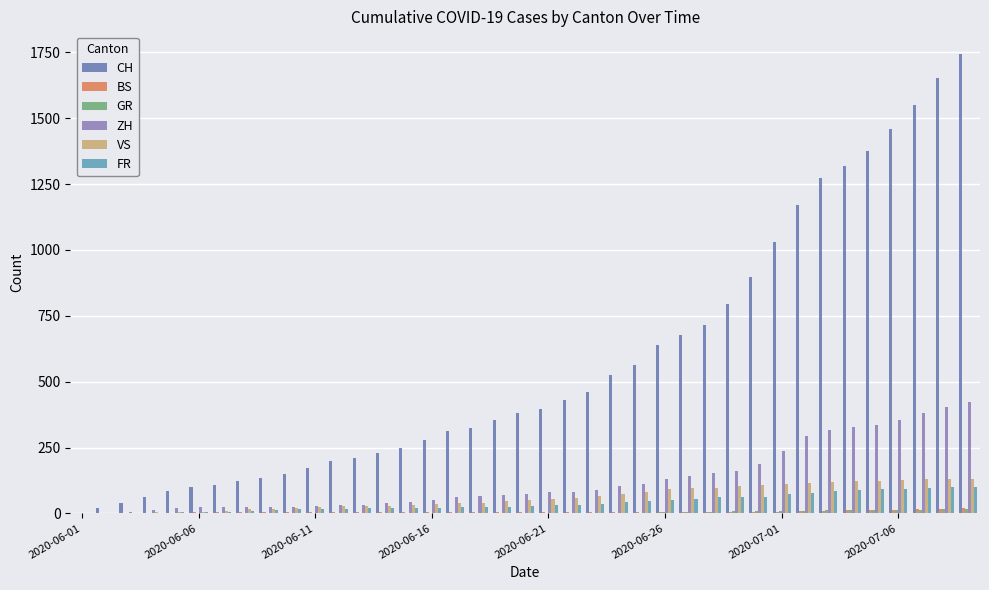

What is the sum of all ZH values?

4969